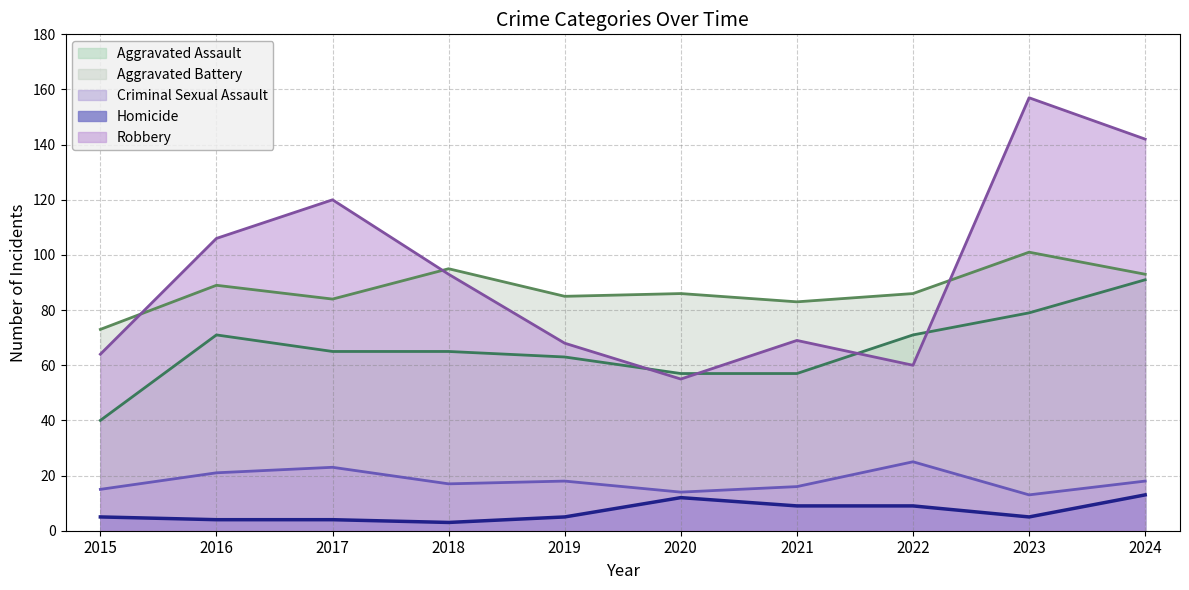

What is the minimum value for Aggravated Battery?

73